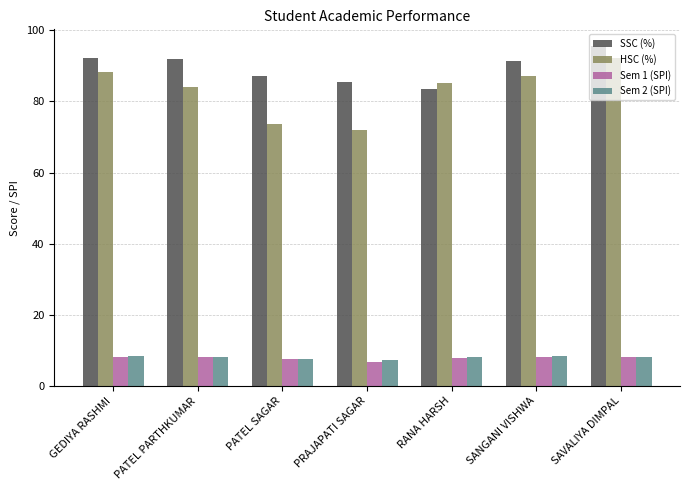

The HSC (%) series shows 116.2 at RANA HARSH. True or false?

False